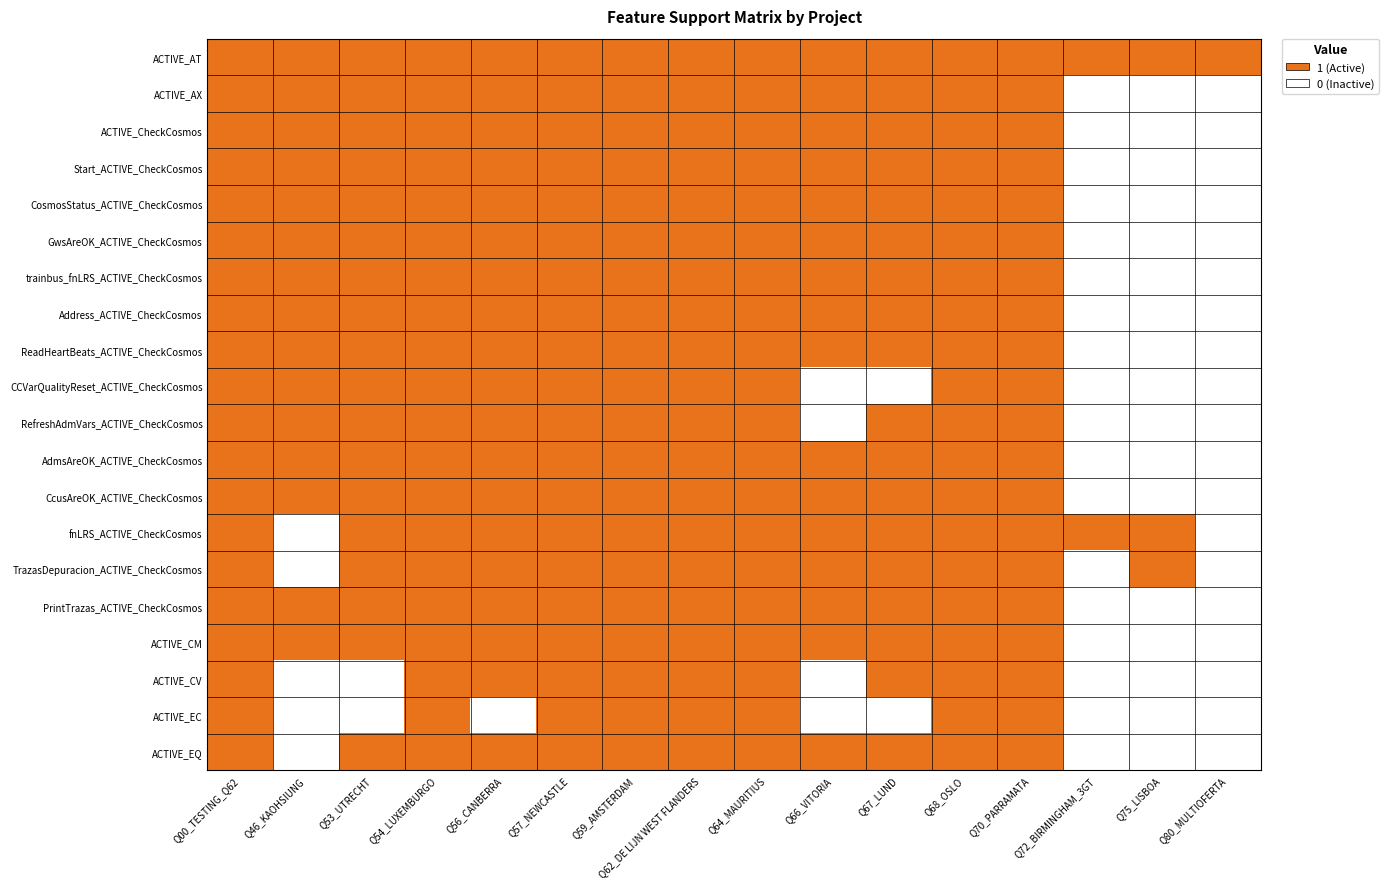

Which series has the widest spread of values?

ACTIVE_AX